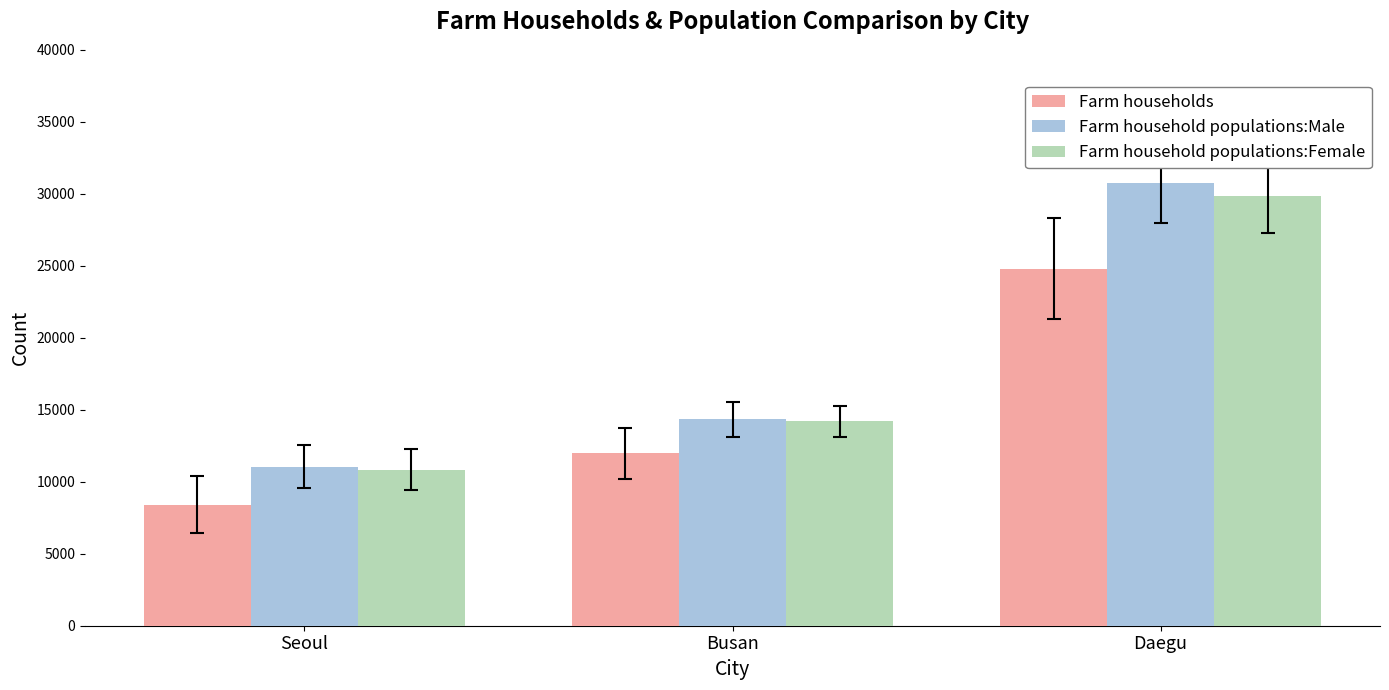

Are the bars horizontal?

No